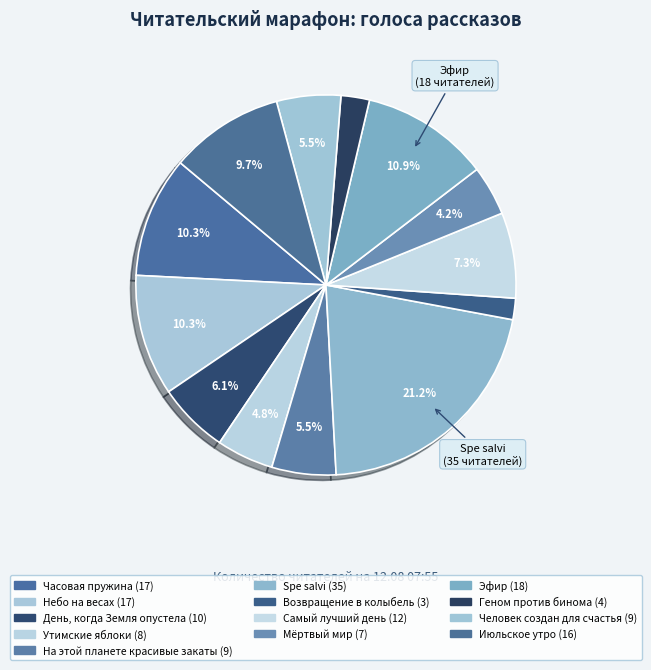

To the nearest percent, what percentage of the pie is Геном против бинома?

2%